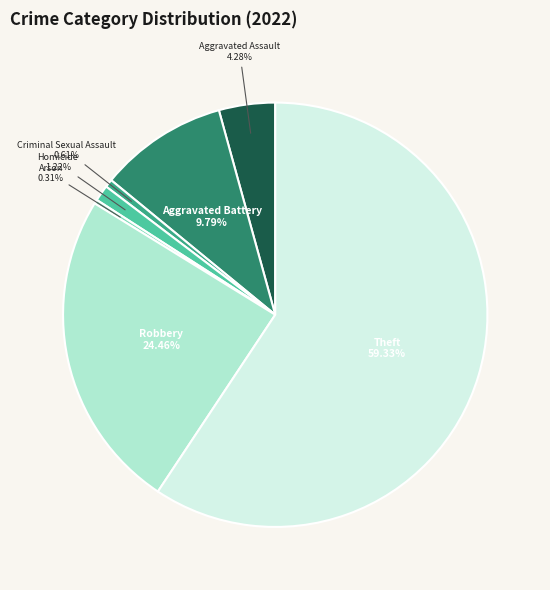

Which slice is the largest?

Theft